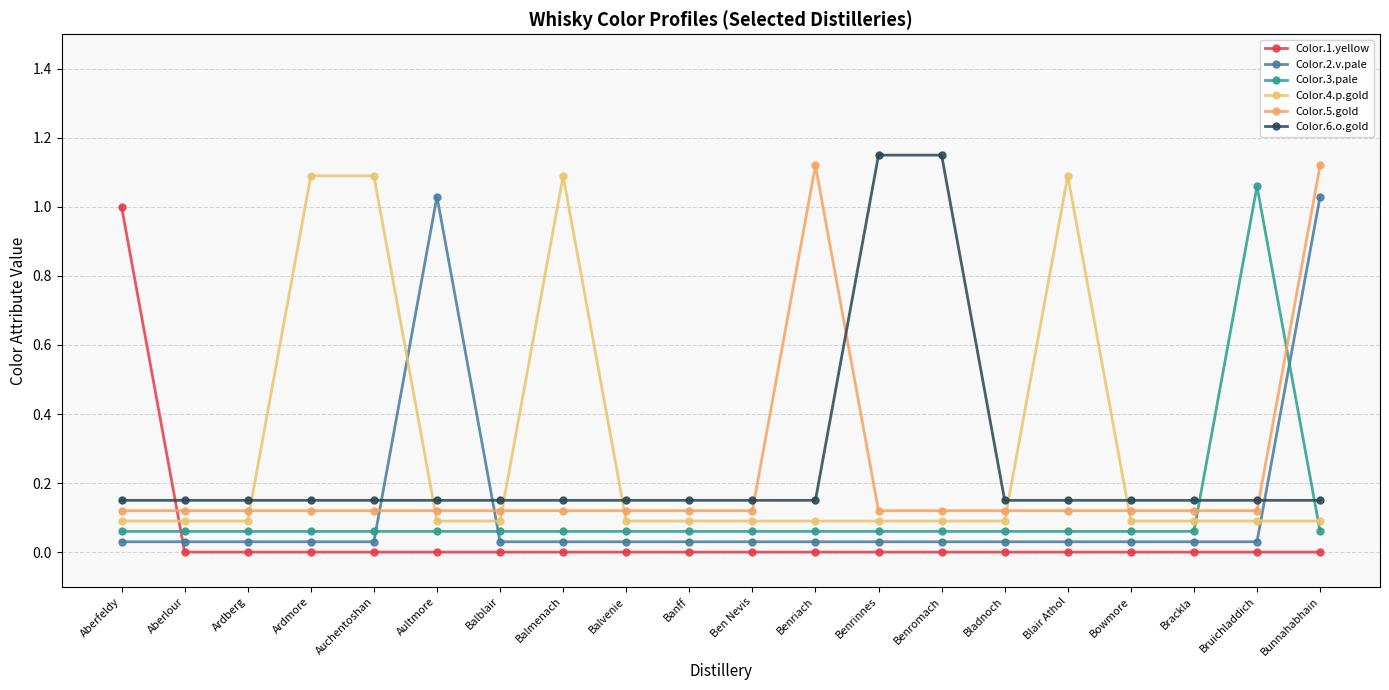

Which series has the widest spread of values?

Color.1.yellow